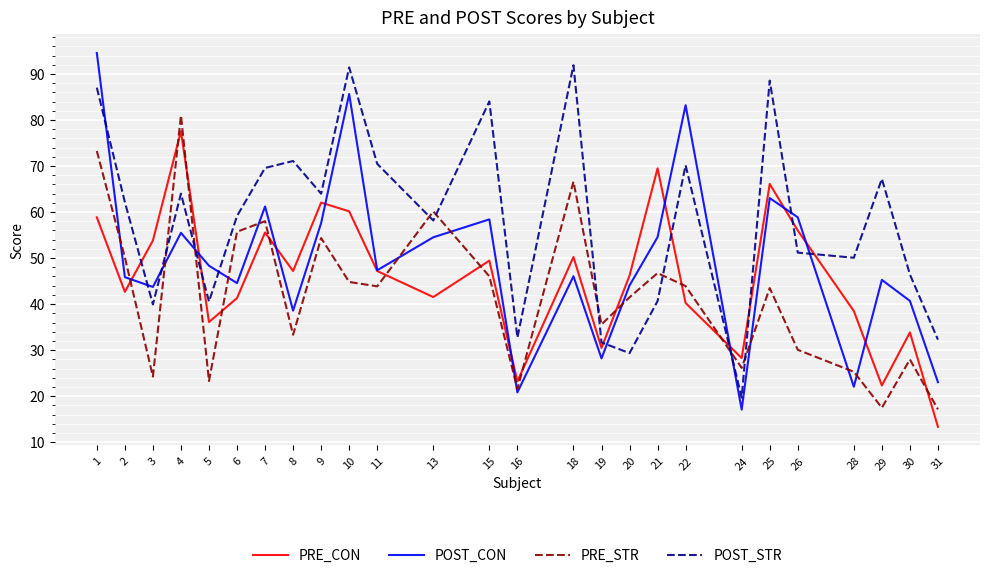

Where is PRE_STR nearest to the value 49?

2